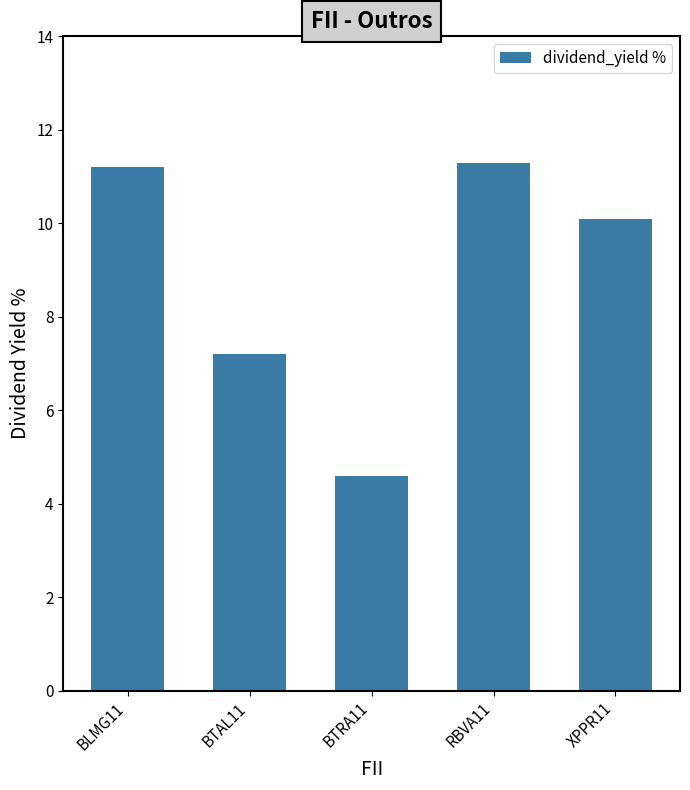

Approximately how many times larger is the value at XPPR11 compared to BLMG11?

0.9